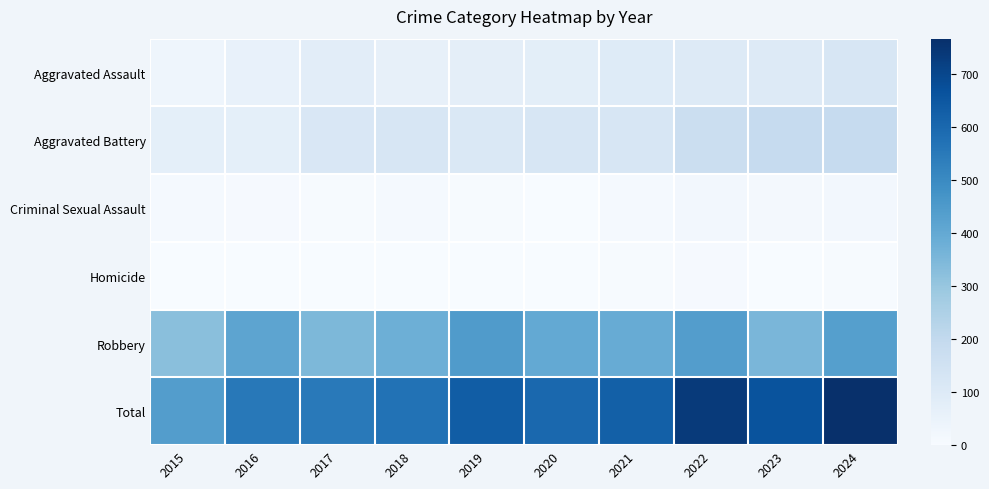

Count the number of categories in the chart.

10